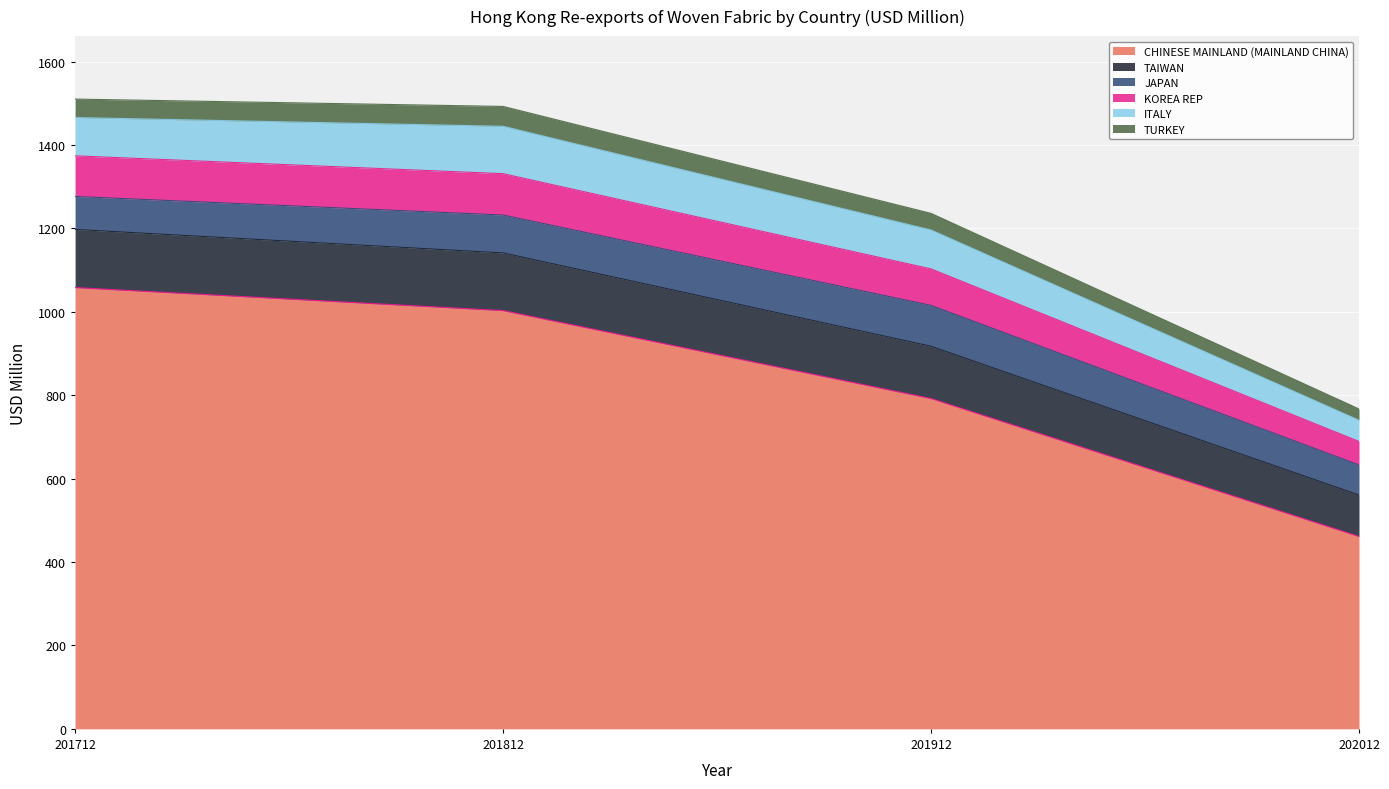

True or false: CHINESE MAINLAND (MAINLAND CHINA) and TAIWAN intersect in this chart.

False